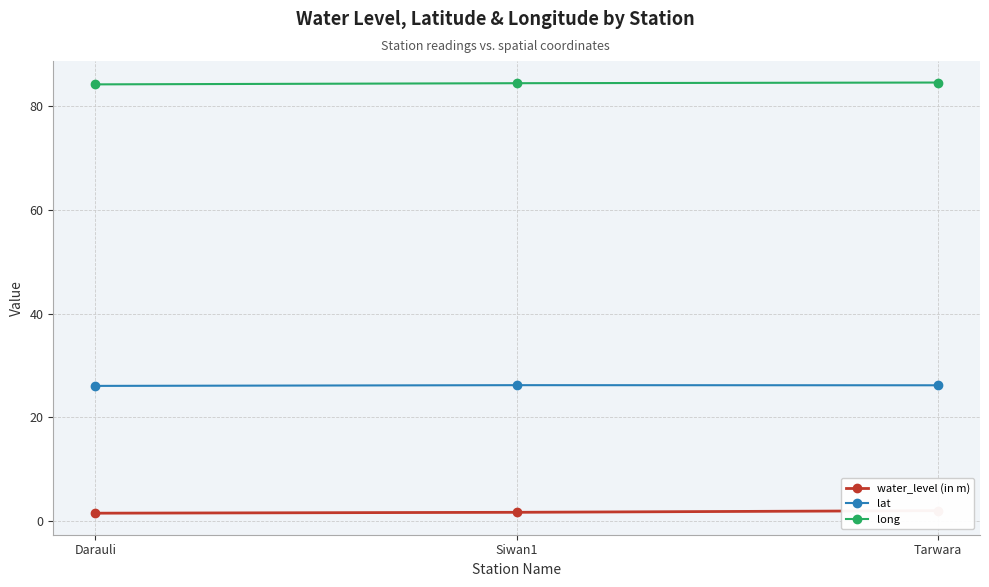

What is the label of the 3rd point from the right?

Darauli